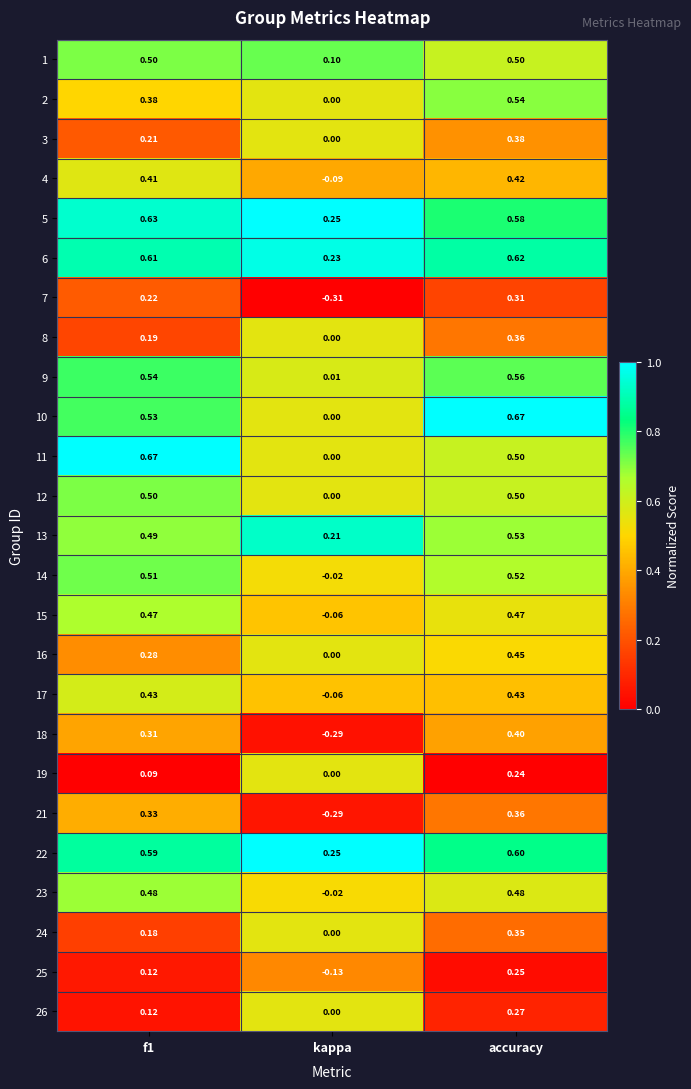

How many distinct data groups are displayed?

25